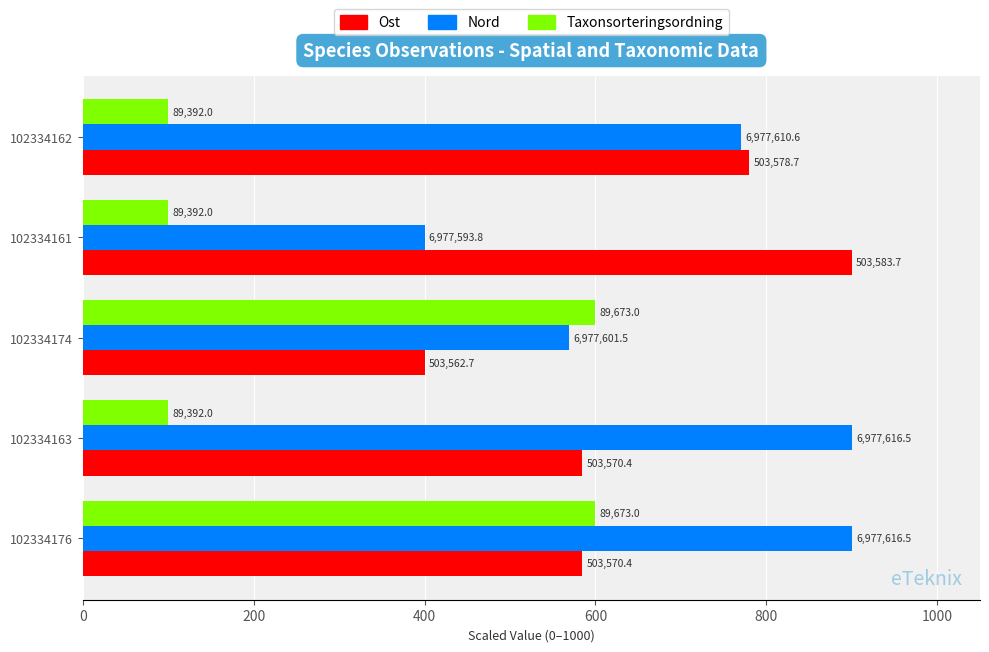

What are all the series names shown in the legend?

Ost, Nord, Taxonsorteringsordning